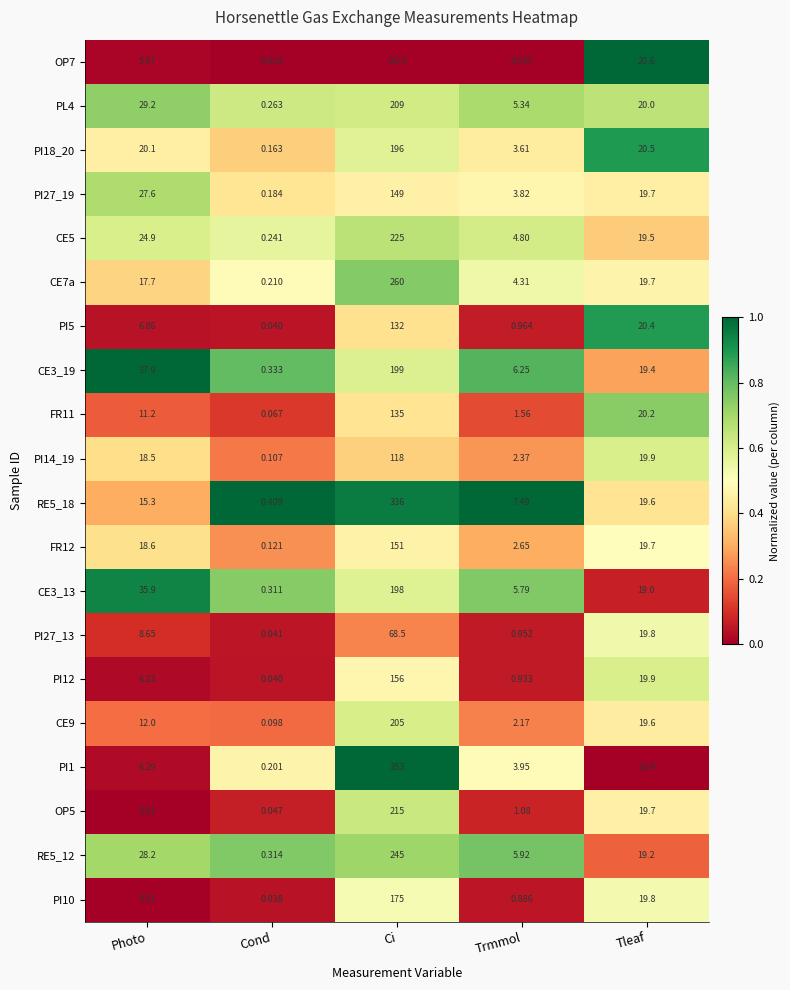

Where does the FR11 series first go above 11?

Photo